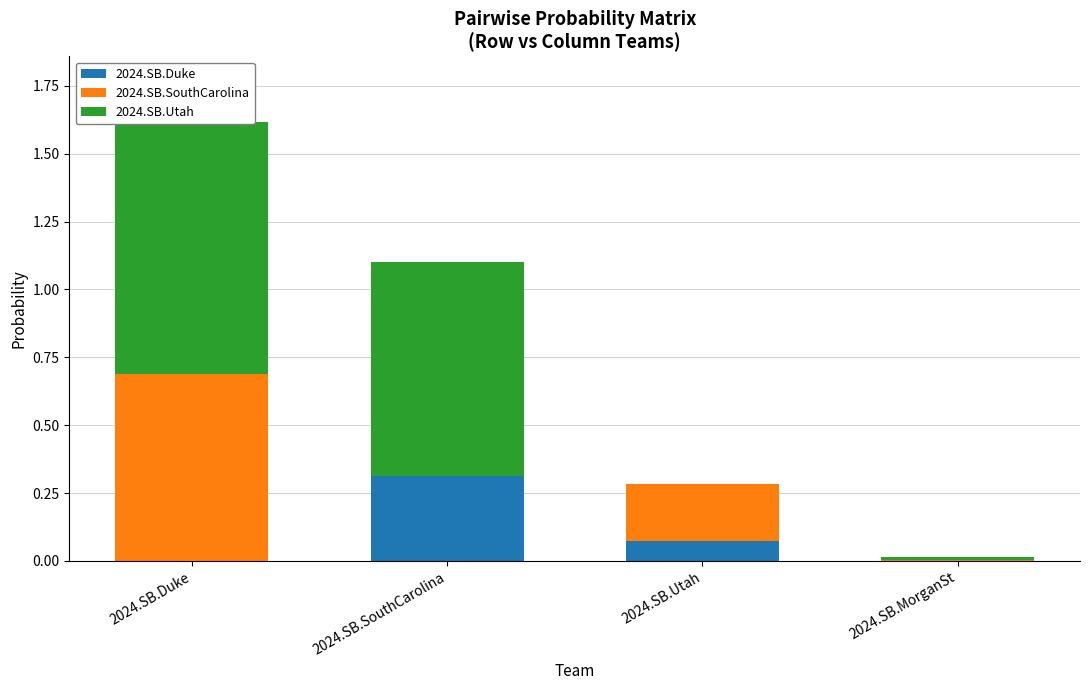

How many values in the 2024.SB.Utah series exceed 0?

3